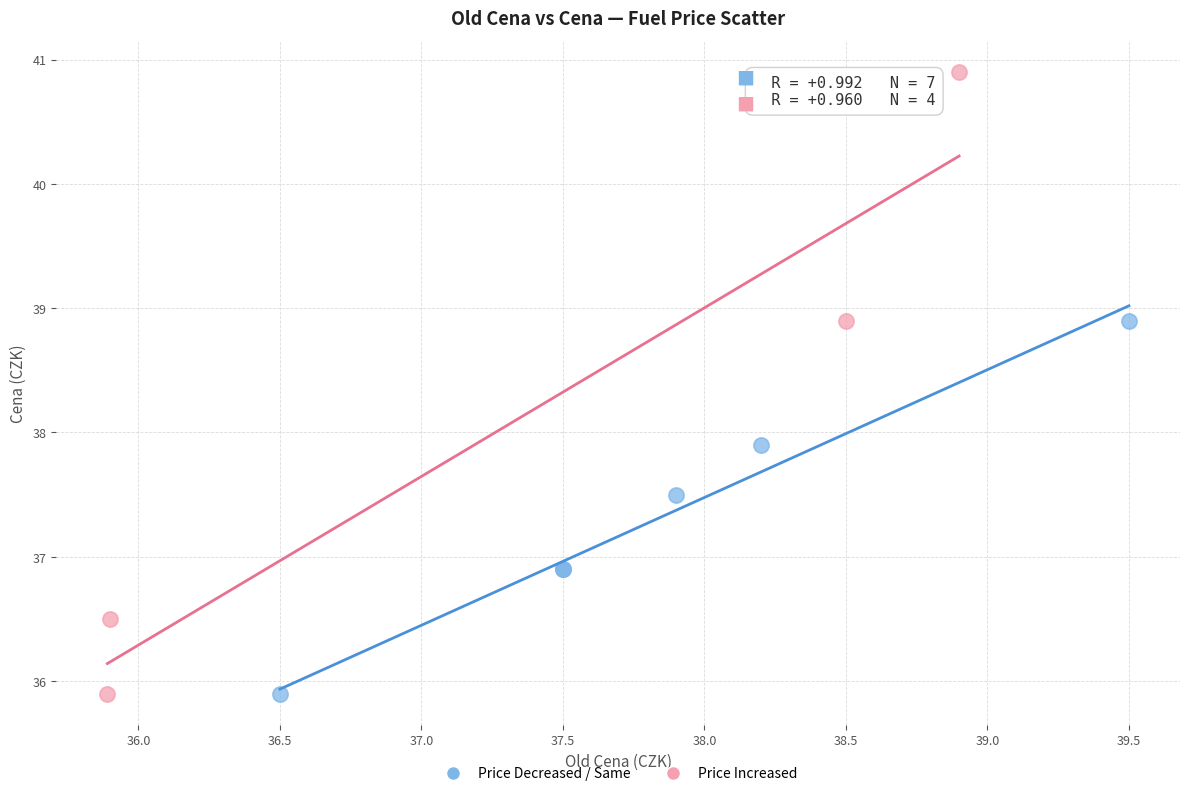

Which series reaches the maximum Y coordinate?

Price Increased